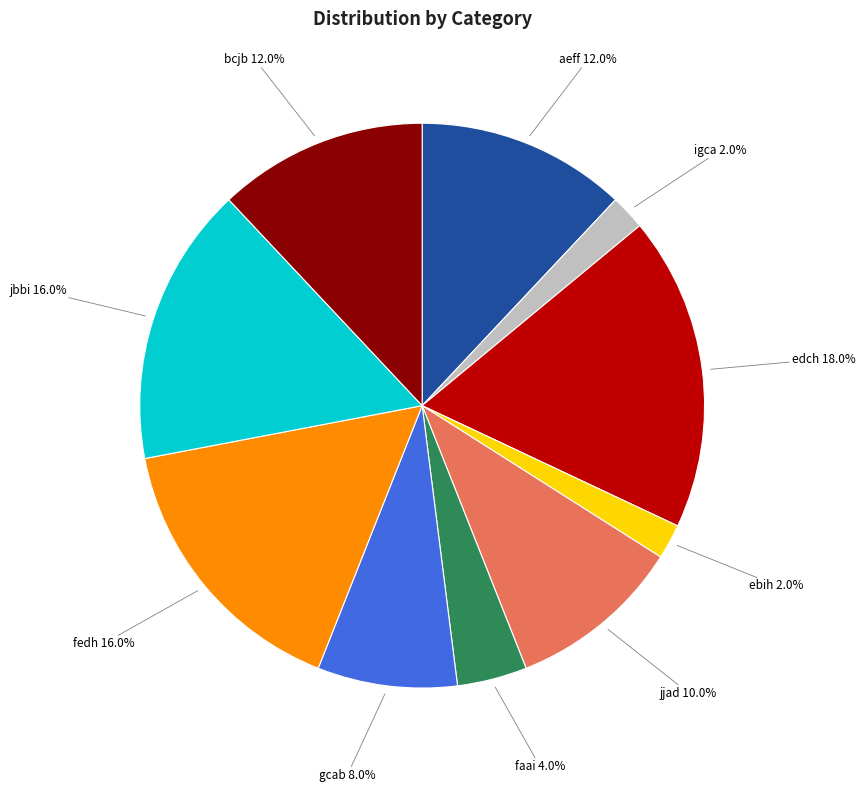

To the nearest percent, what is the difference between the largest and smallest slice percentages?

16%